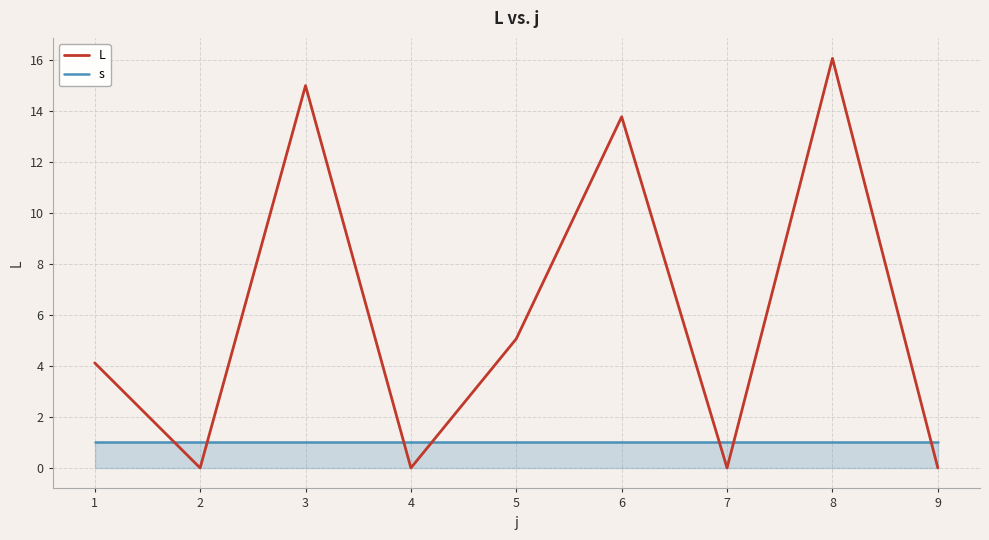

What is the total value across all series at 9?

1.0